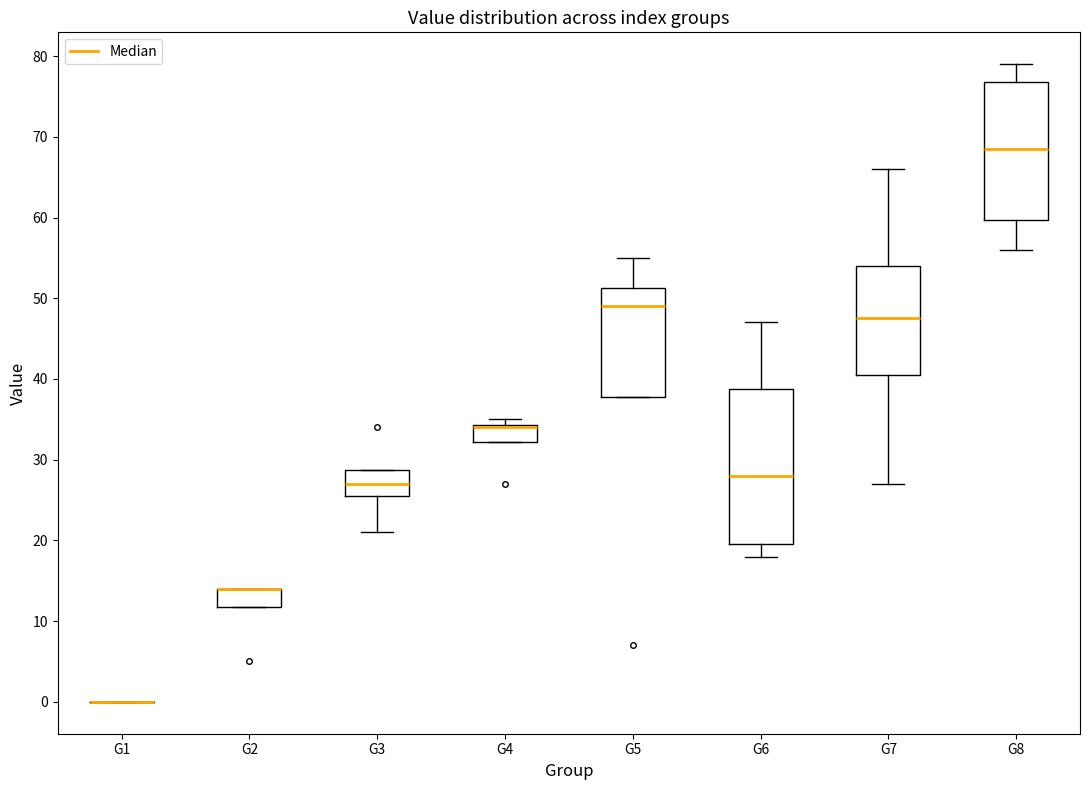

Reading left to right, read every box against the y-axis: the position of its median line, the range the box covers, and the ends of its whiskers. The values are not printed on the chart, so give them approximately, as read against the axis.

G1: box collapsed to a line at 0, whiskers 0 to 0
G2: median 14 (drawn on the box's upper edge), box 12 to 14, whiskers 12 to 14
G3: median 27, box 26 to 29, whiskers 21 to 29
G4: median 34 (drawn on the box's upper edge), box 32 to 34, whiskers 32 to 35
G5: median 49, box 38 to 51, whiskers 38 to 55
G6: median 28, box 20 to 39, whiskers 18 to 47
G7: median 48, box 41 to 54, whiskers 27 to 66
G8: median 69, box 60 to 77, whiskers 56 to 79